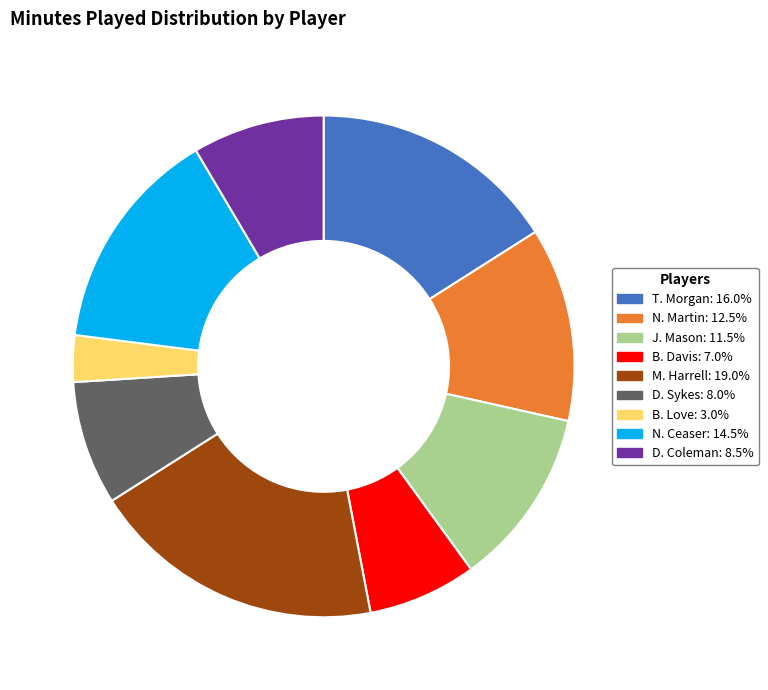

Is there a majority slice in this chart?

No